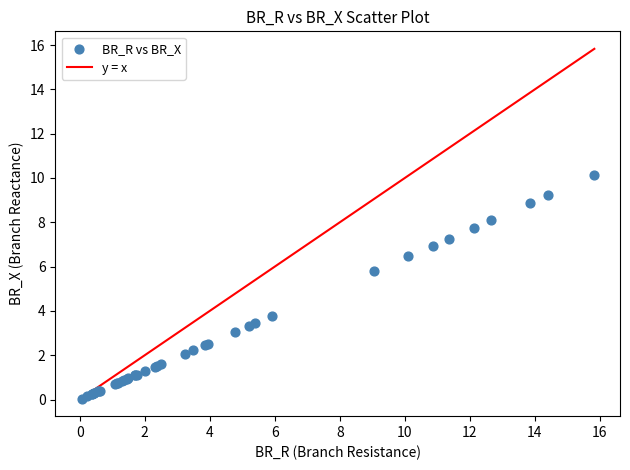

What Y value in the scatter plot is closest to 5?

5.8